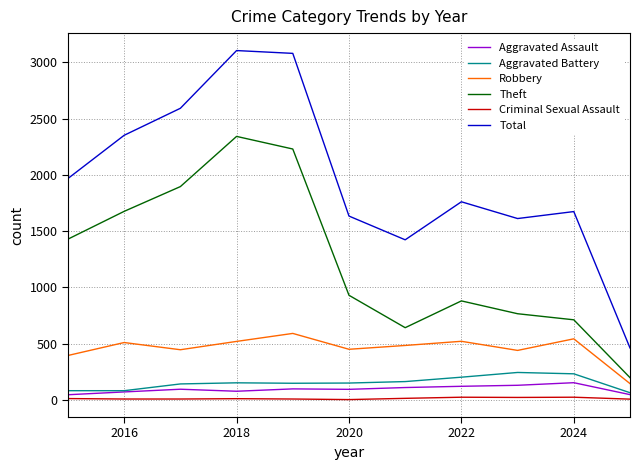

What is the lowest value of the Theft series?

198